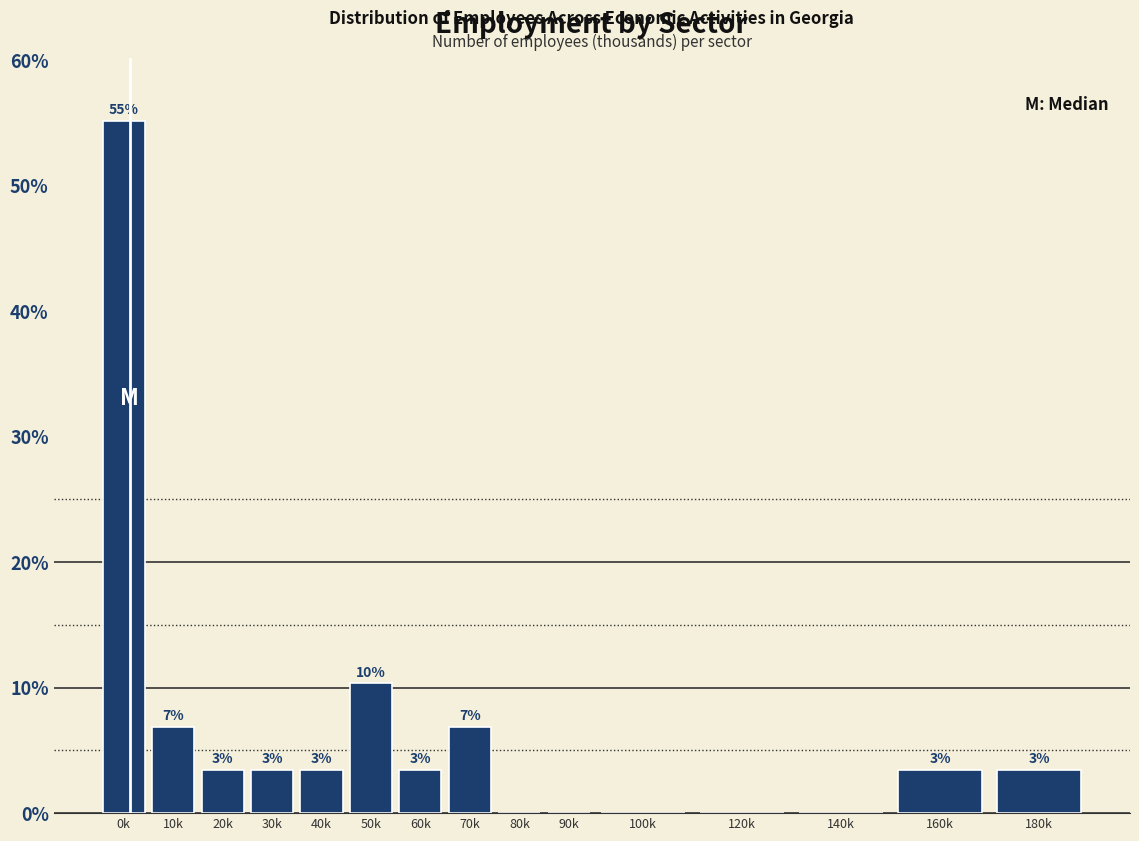

Are the bars horizontal?

No